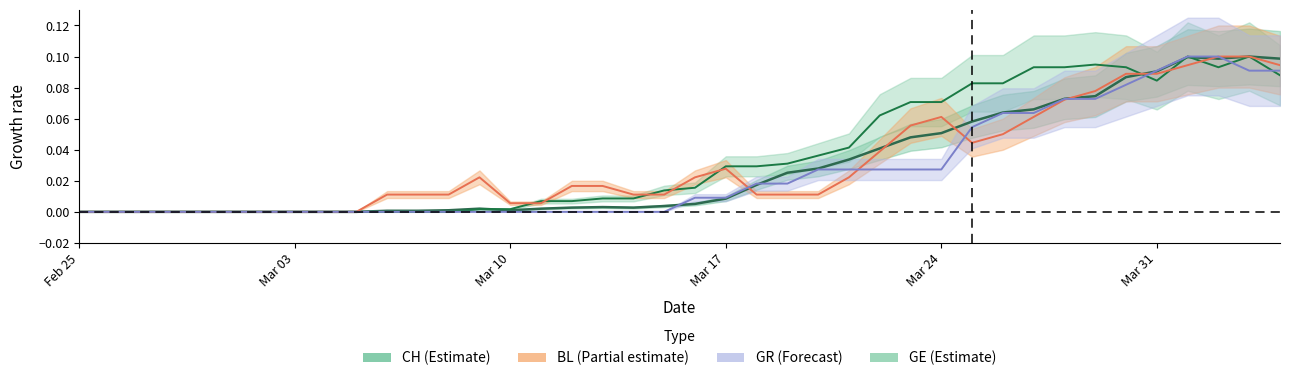

At which label does GE reach its minimum?

Feb 25